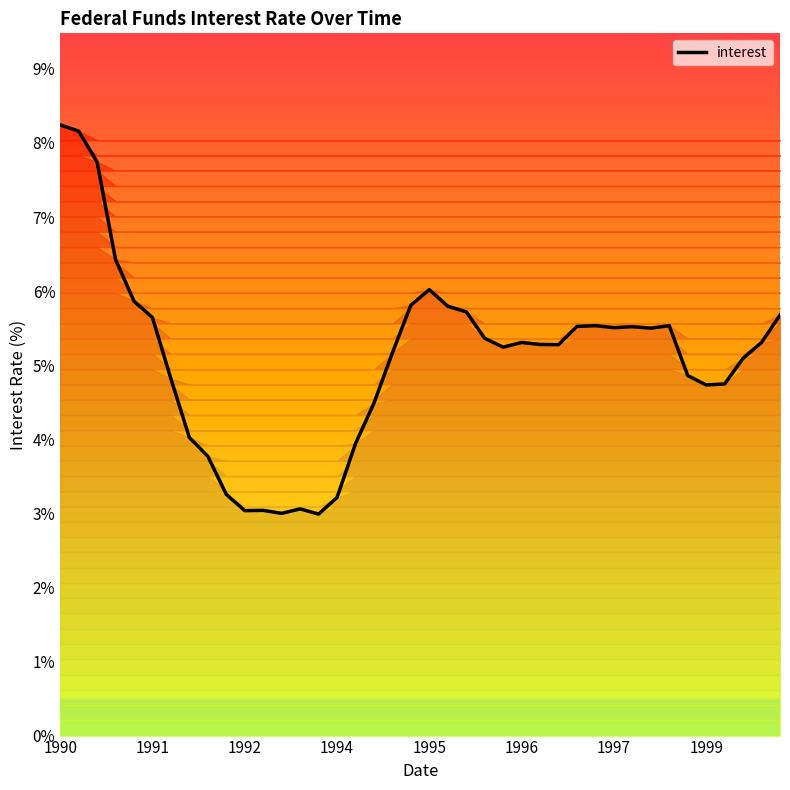

What is the smallest value displayed?

3.0